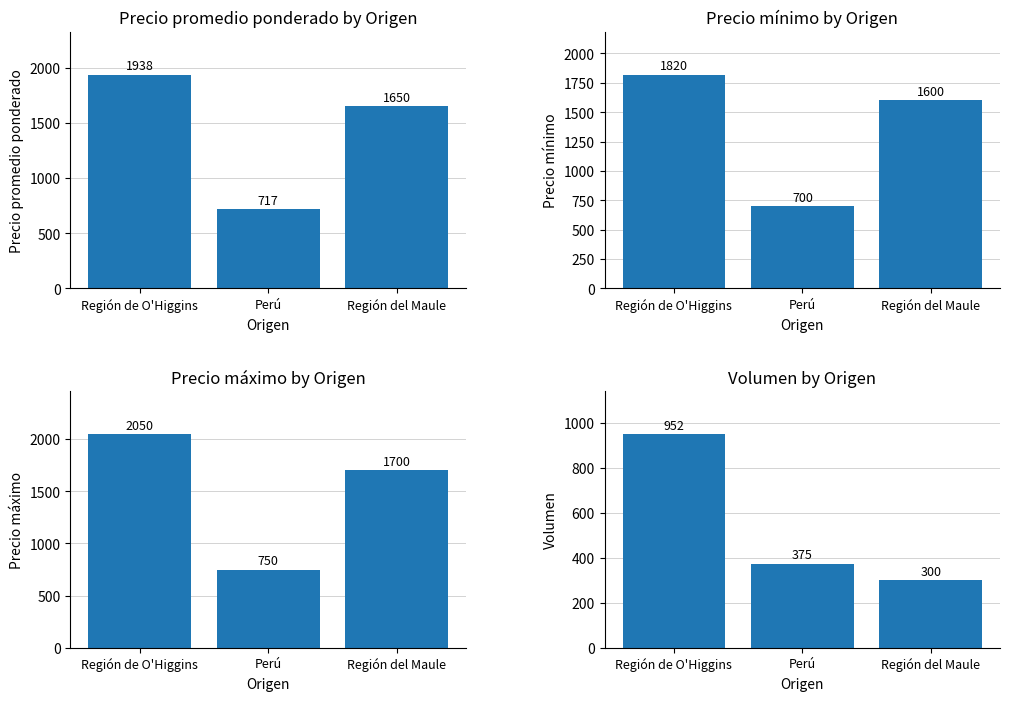

The Precio promedio ponderado series shows 905 at Región de O'Higgins. True or false?

False